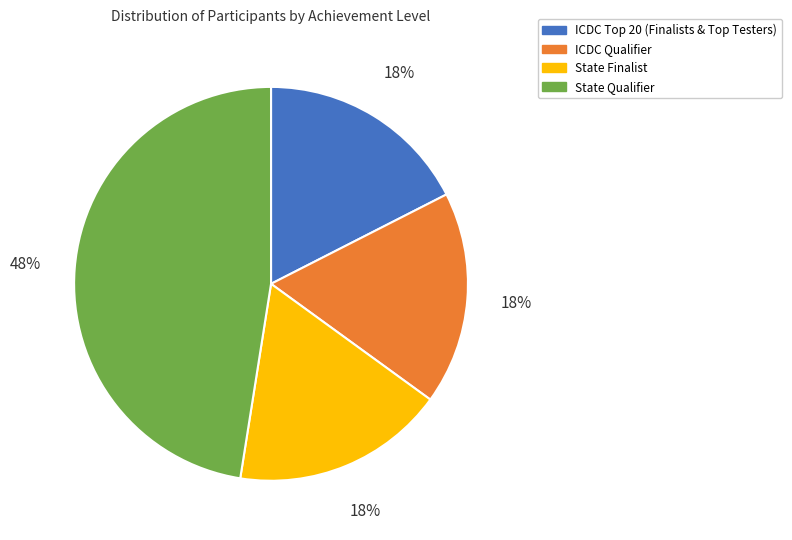

Which slice is the largest?

State Qualifier